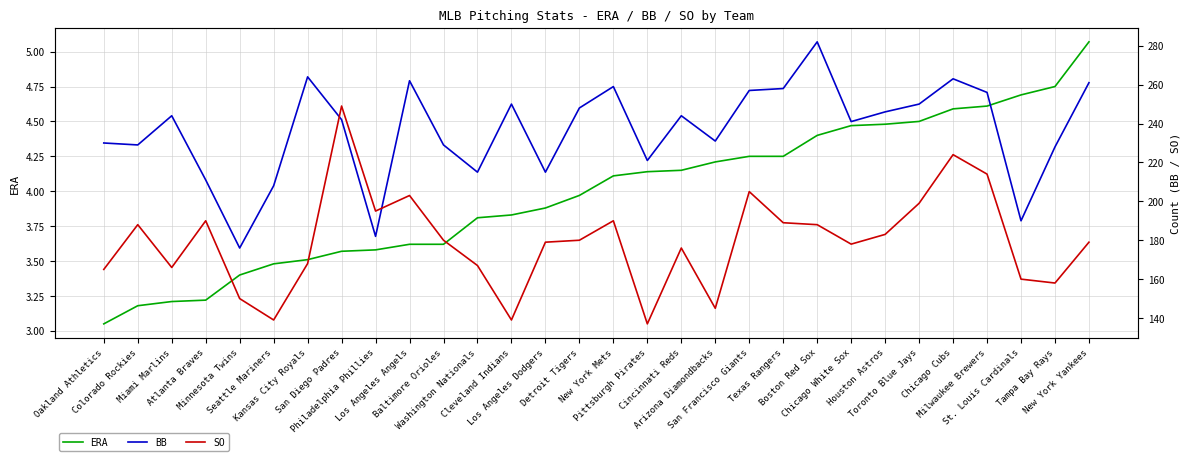

Reading left to right, extract all data points from this chart.

ERA: 3.0	3.2	3.2	3.2	3.4	3.5	3.5	3.6	3.6	3.6	3.6	3.8	3.8	3.9	4.0	4.1	4.1	4.2	4.2	4.2	4.2	4.4	4.5	4.5	4.5	4.6	4.6	4.7	4.8	5.1
BB: 230.0	229.0	244.0	211.0	176.0	208.0	264.0	242.0	182.0	262.0	229.0	215.0	250.0	215.0	248.0	259.0	221.0	244.0	231.0	257.0	258.0	282.0	241.0	246.0	250.0	263.0	256.0	190.0	228.0	261.0
SO: 165.0	188.0	166.0	190.0	150.0	139.0	168.0	249.0	195.0	203.0	180.0	167.0	139.0	179.0	180.0	190.0	137.0	176.0	145.0	205.0	189.0	188.0	178.0	183.0	199.0	224.0	214.0	160.0	158.0	179.0